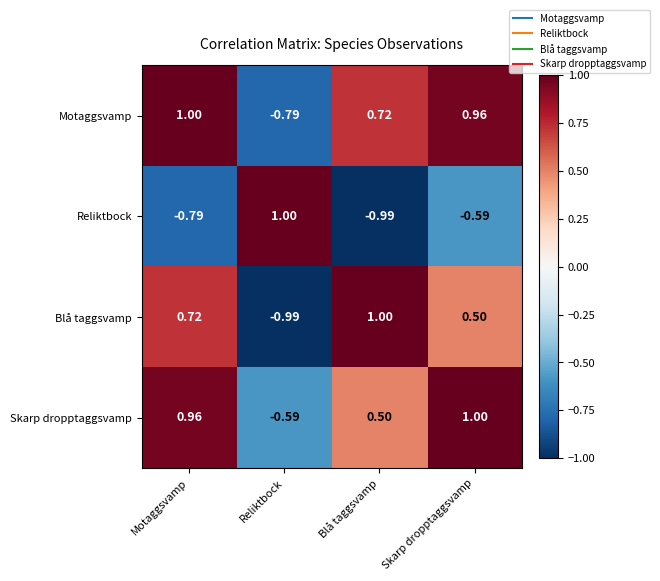

Where is Skarp dropptaggsvamp nearest to the value 0?

Blå taggsvamp